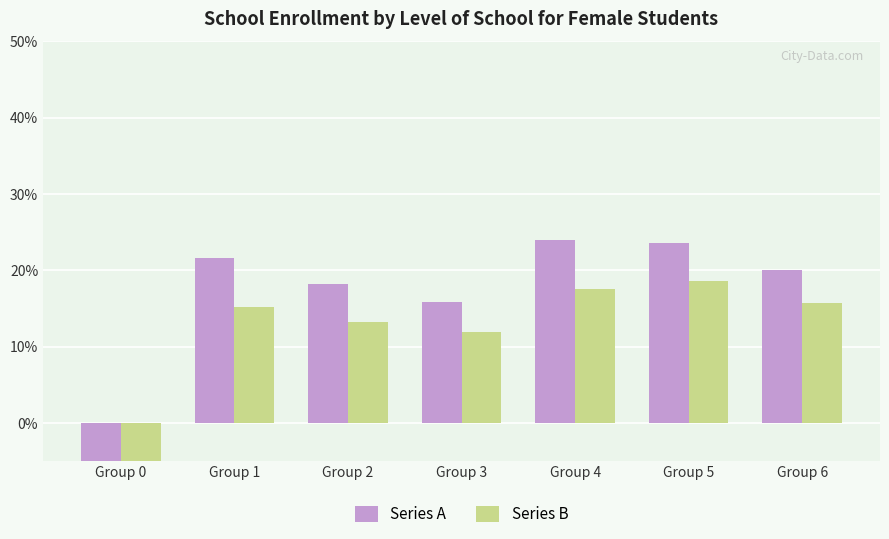

What is the difference between the Series B values at Group 0 and Group 3?

0.2